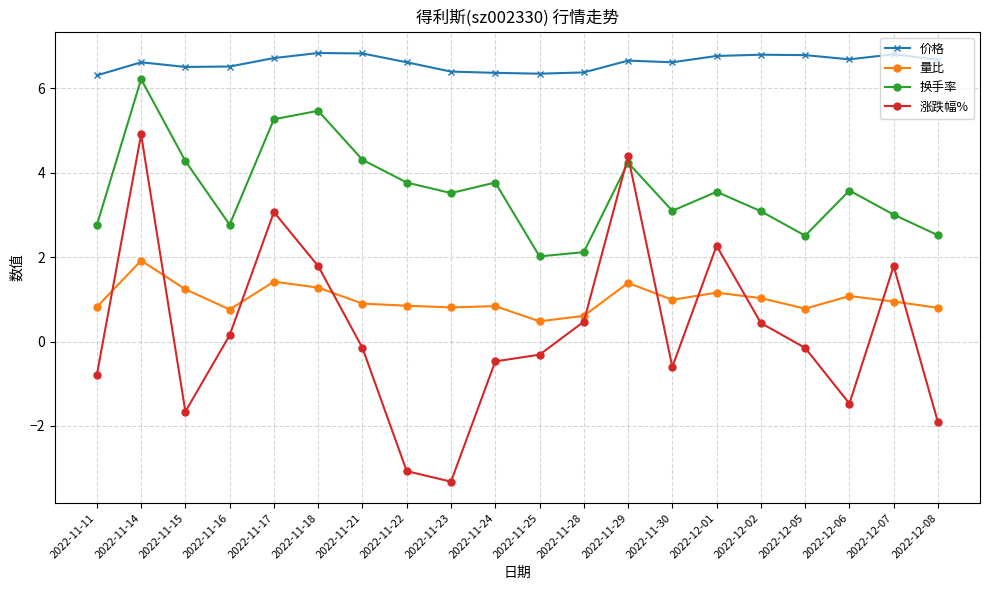

In 涨跌幅%, how many points are lower than both neighbors (excluding endpoints)?

4